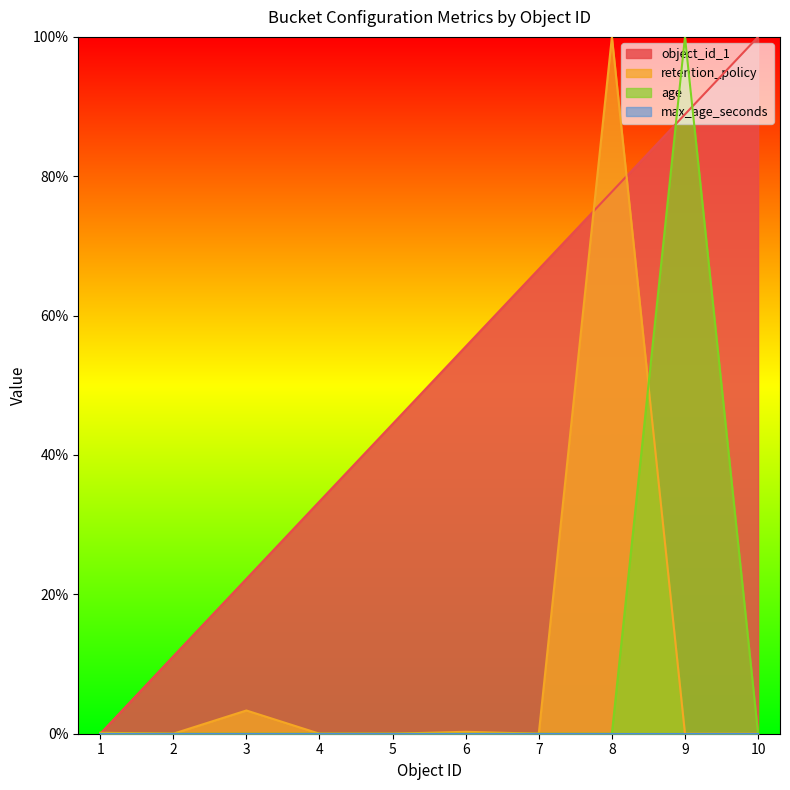

How many values in the age series exceed 0?

1